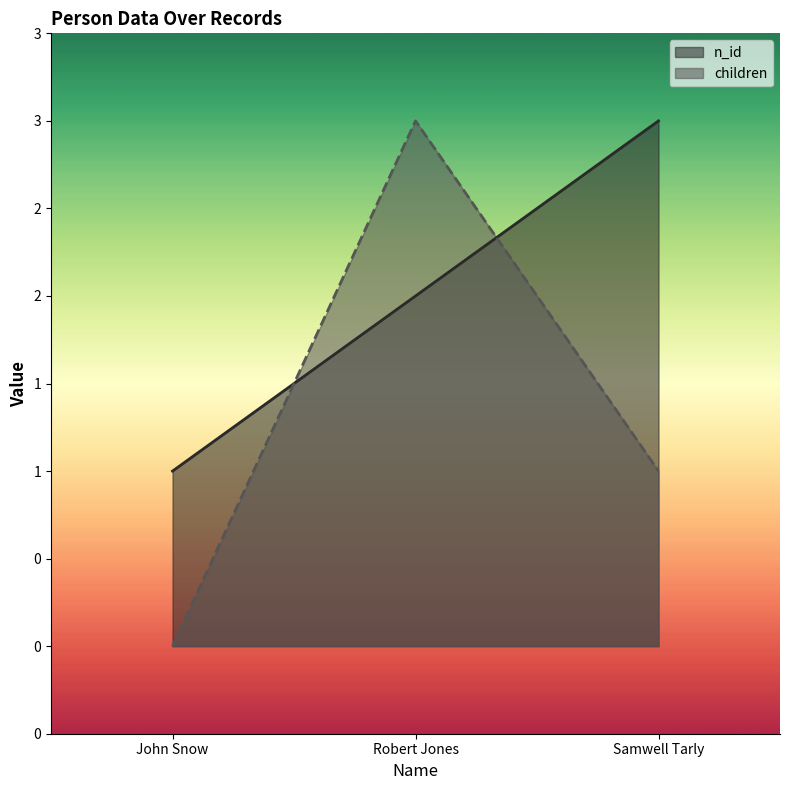

What are all the series names shown in the legend?

n_id, children